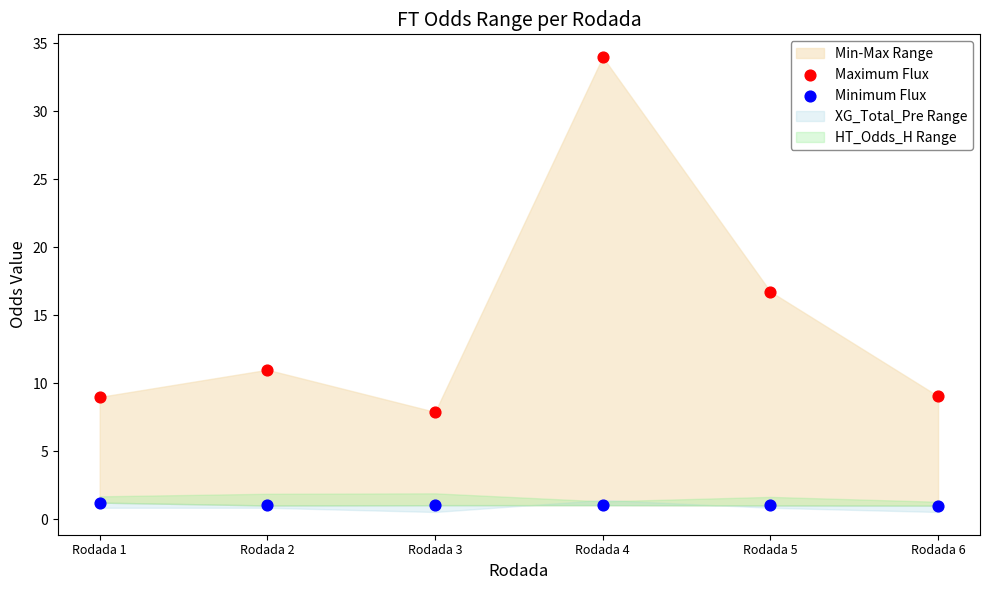

Across all data points, what is the average X value?

0.5